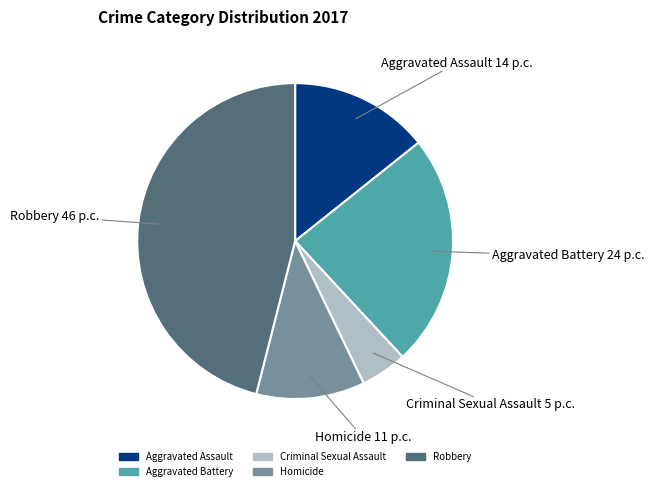

Does Aggravated Battery represent more than half of the total?

No